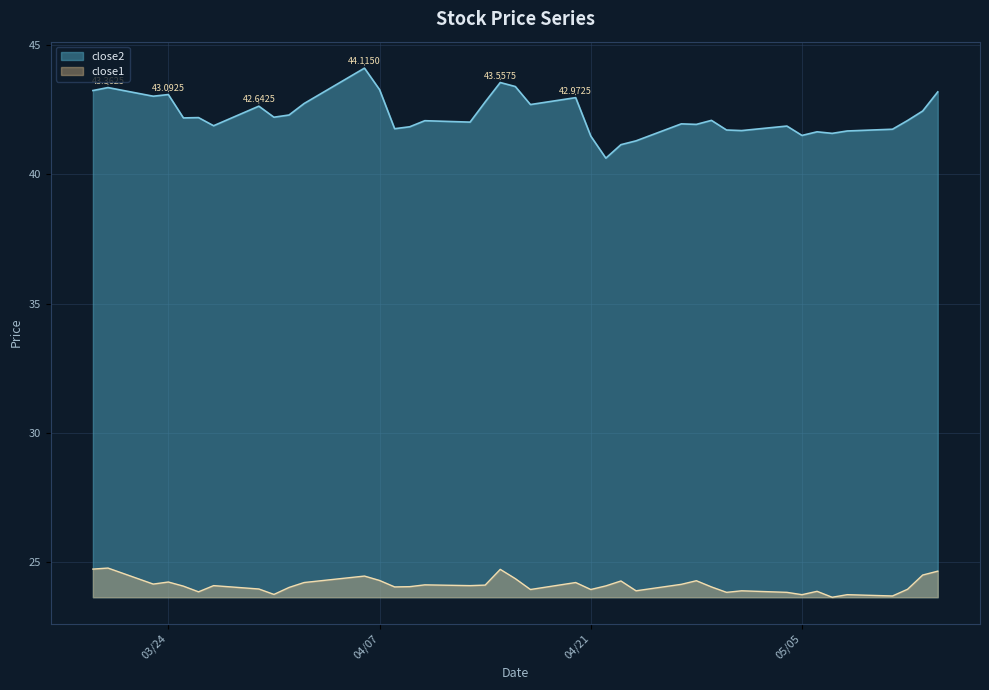

Read the close1 value at 2015-05-14.

24.6